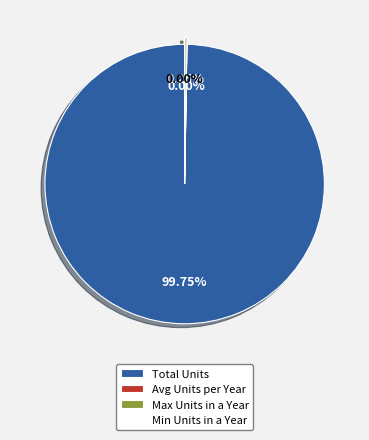

What is the largest slice in the pie chart?

Total Units